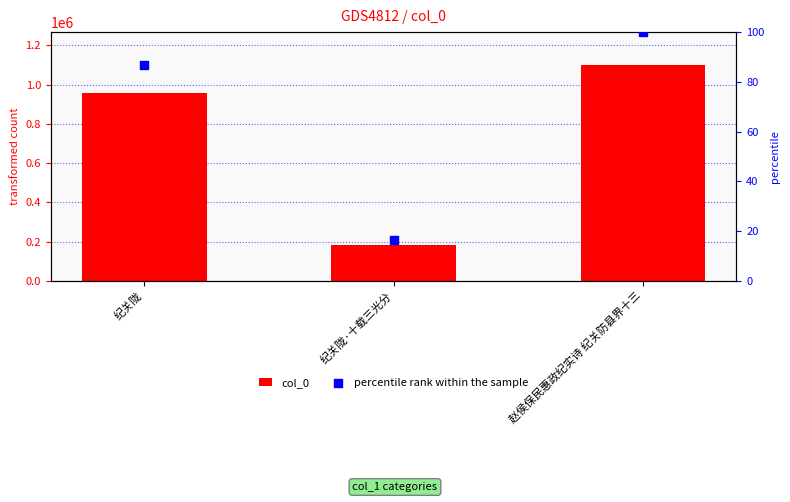

Is the value of col_0 at 赵侯保民惠政纪实诗 纪关防县界十三 greater than the value of percentile rank within the sample at 赵侯保民惠政纪实诗 纪关防县界十三?

Yes